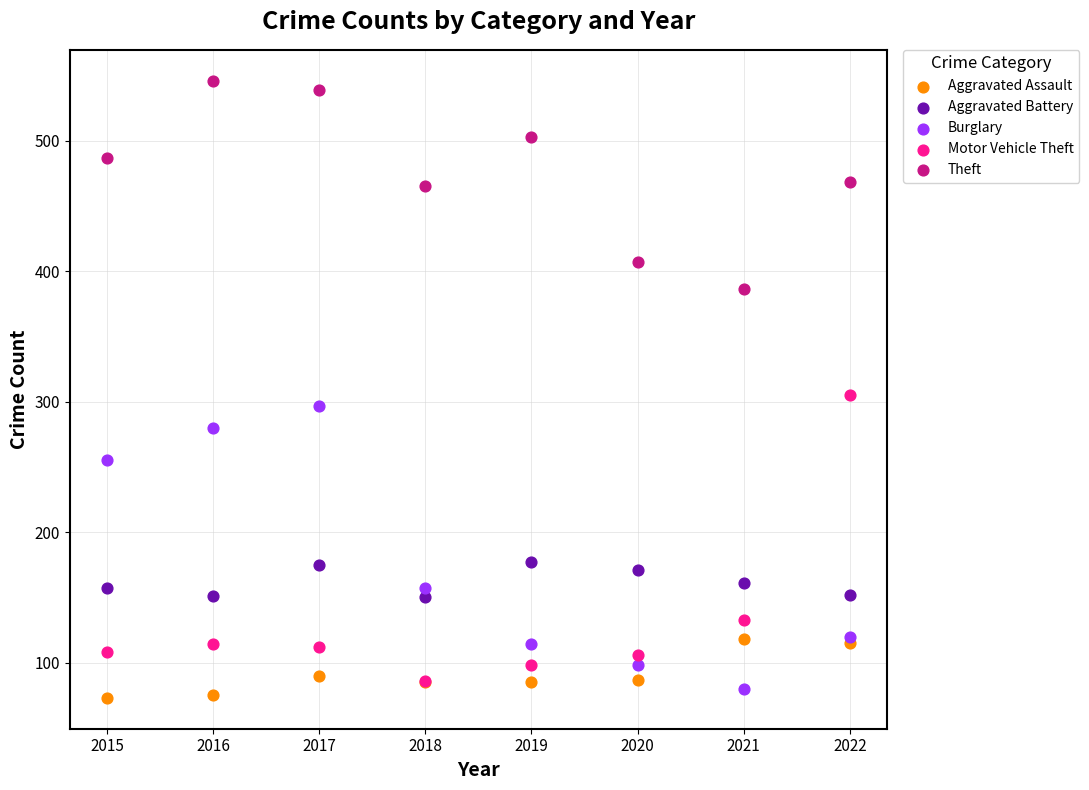

What are all the series names shown in the legend?

Aggravated Assault, Aggravated Battery, Burglary, Motor Vehicle Theft, Theft